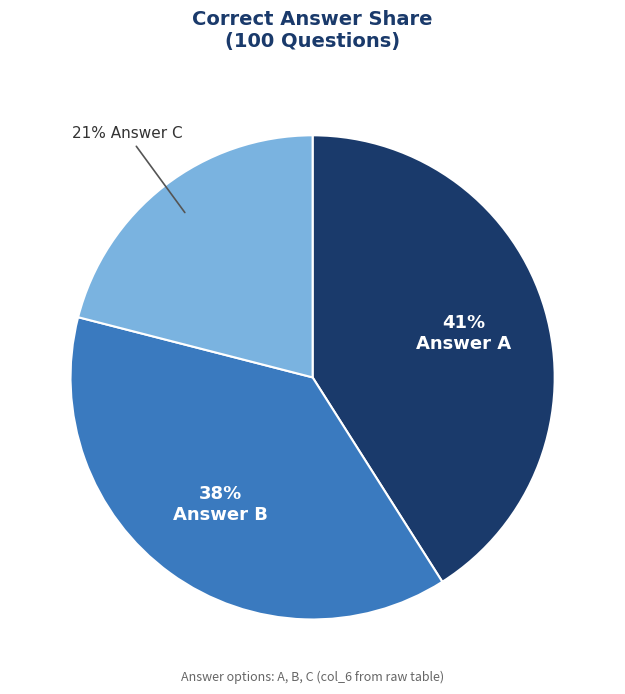

To the nearest percent, what is the average slice percentage?

33%